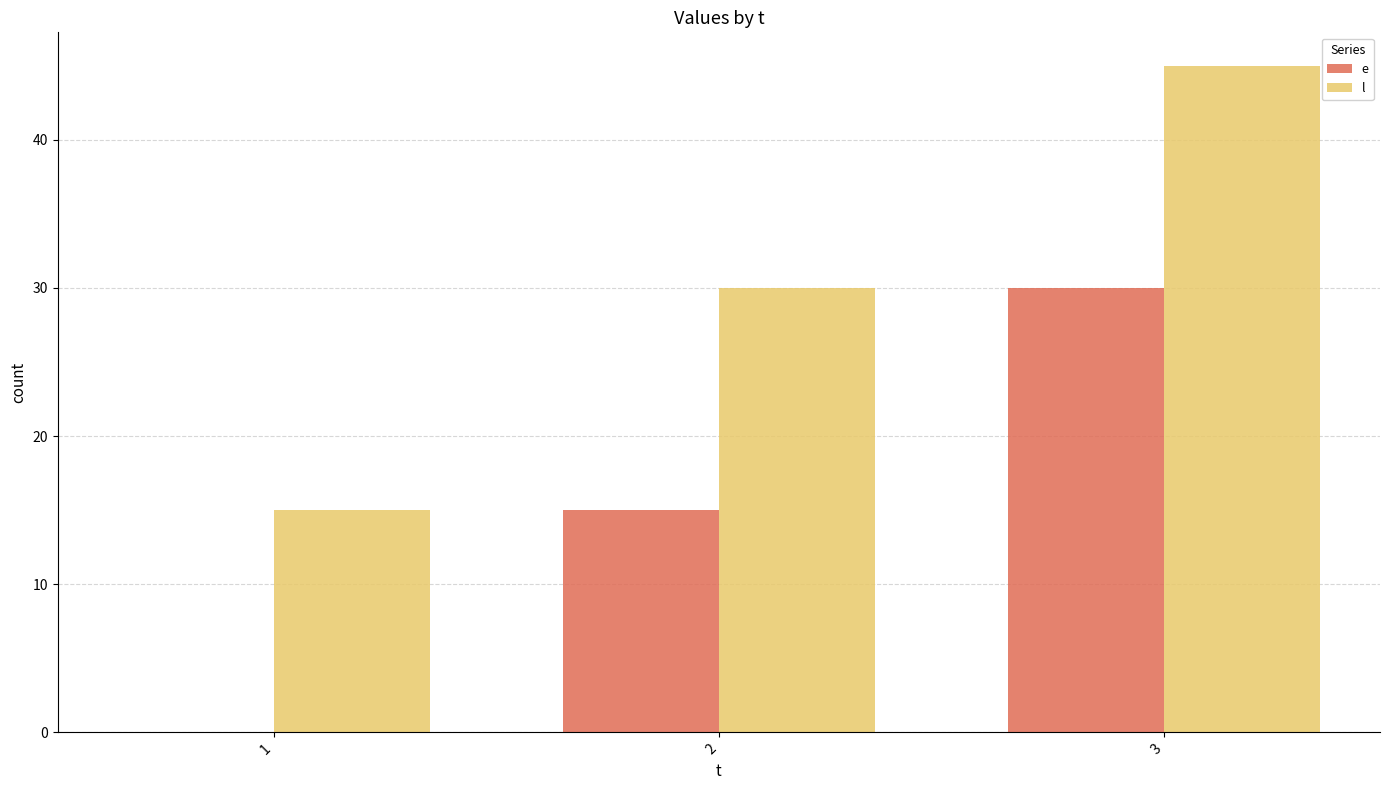

Reading left to right, list all the values displayed in this chart.

e: 1=0	2=15	3=30
l: 1=15	2=30	3=45